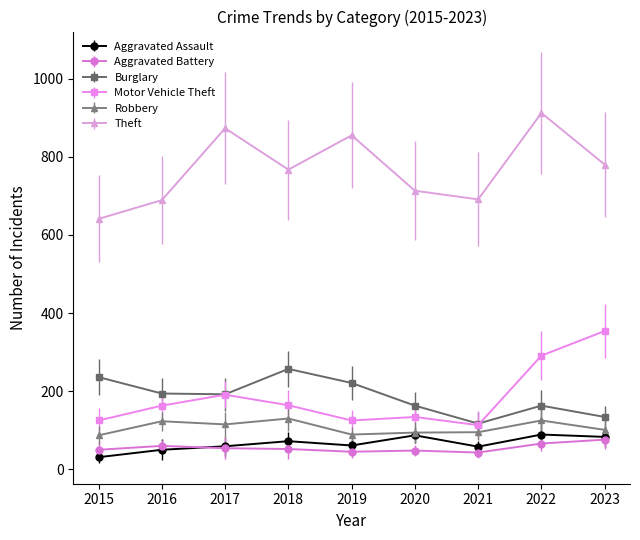

What is the maximum value for Aggravated Assault?

89